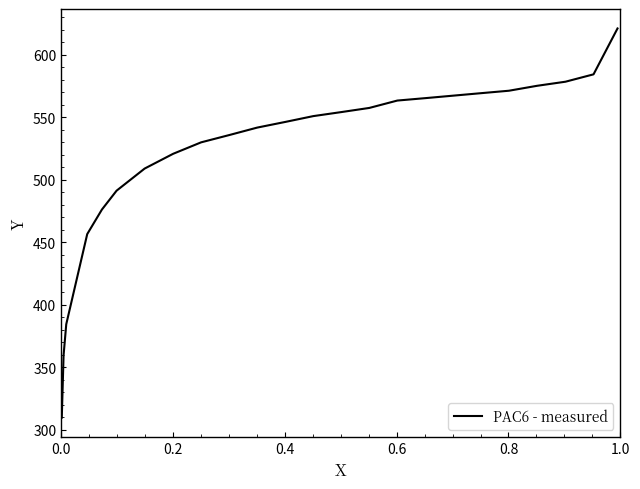

What position from the left is 0.4?

3